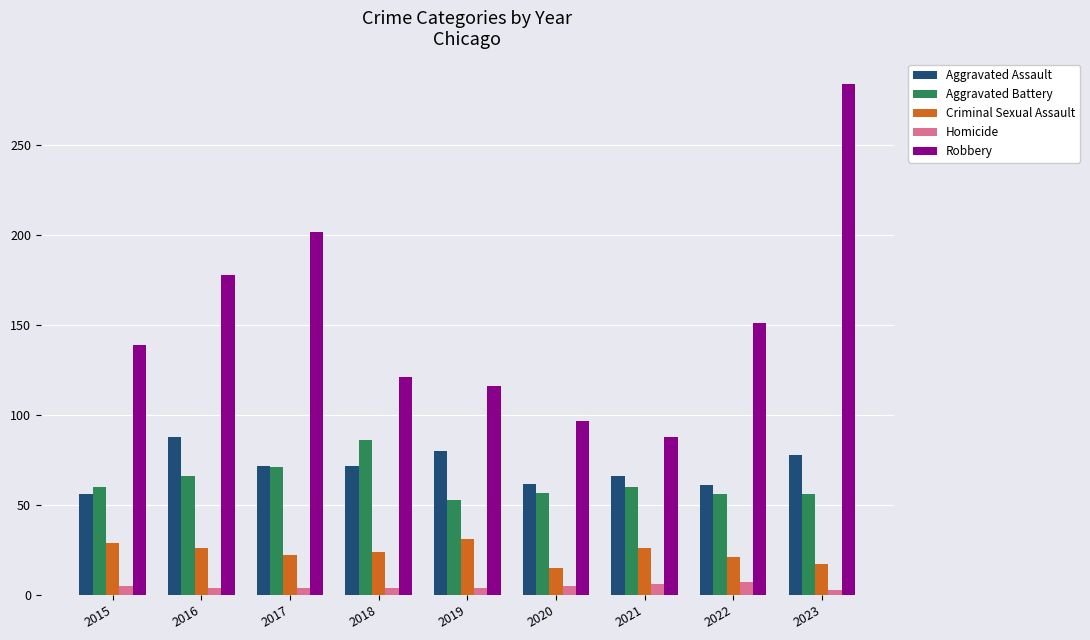

Which category has the highest value across all series?

2023